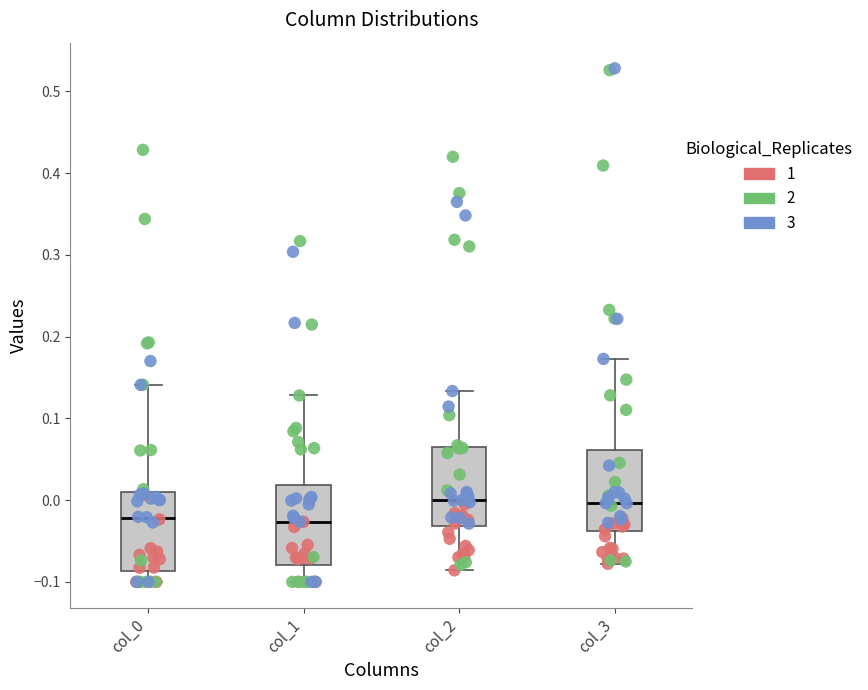

Where is the upper edge of the box for col_2 on the y-axis? The values are not printed on the chart, so give them approximately, as read against the axis.

0.06